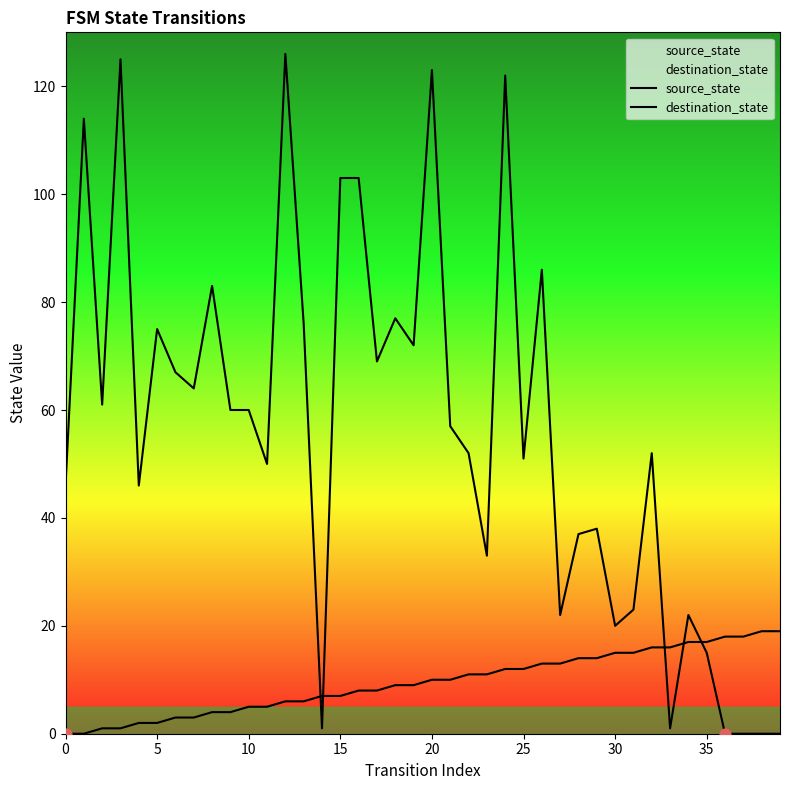

Which series reaches the maximum Y coordinate?

destination_state